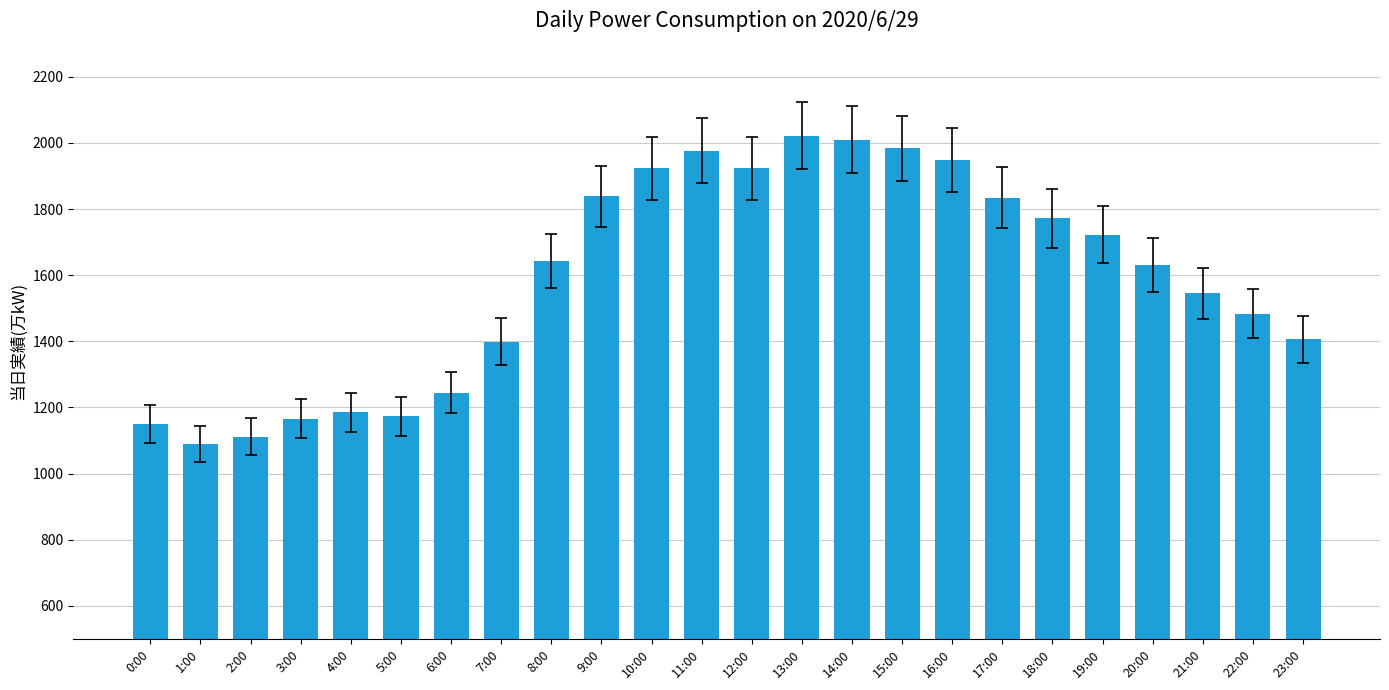

What position from the right is 10:00?

14